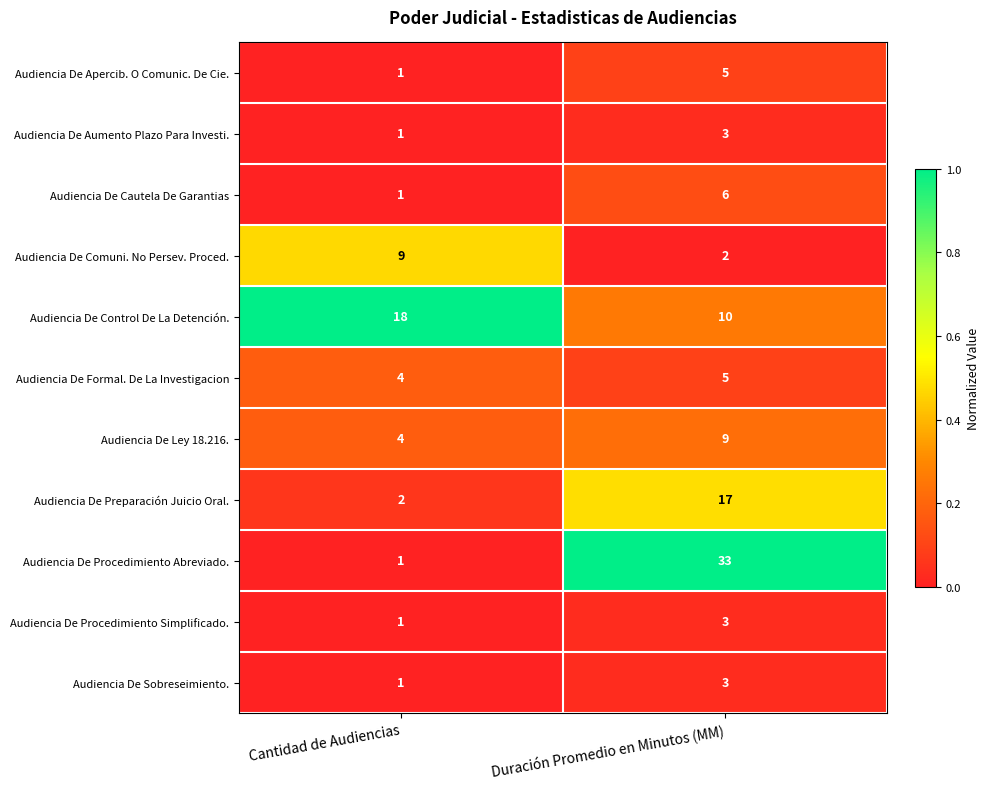

Which series has the largest range (max minus min)?

Audiencia De Procedimiento Abreviado.